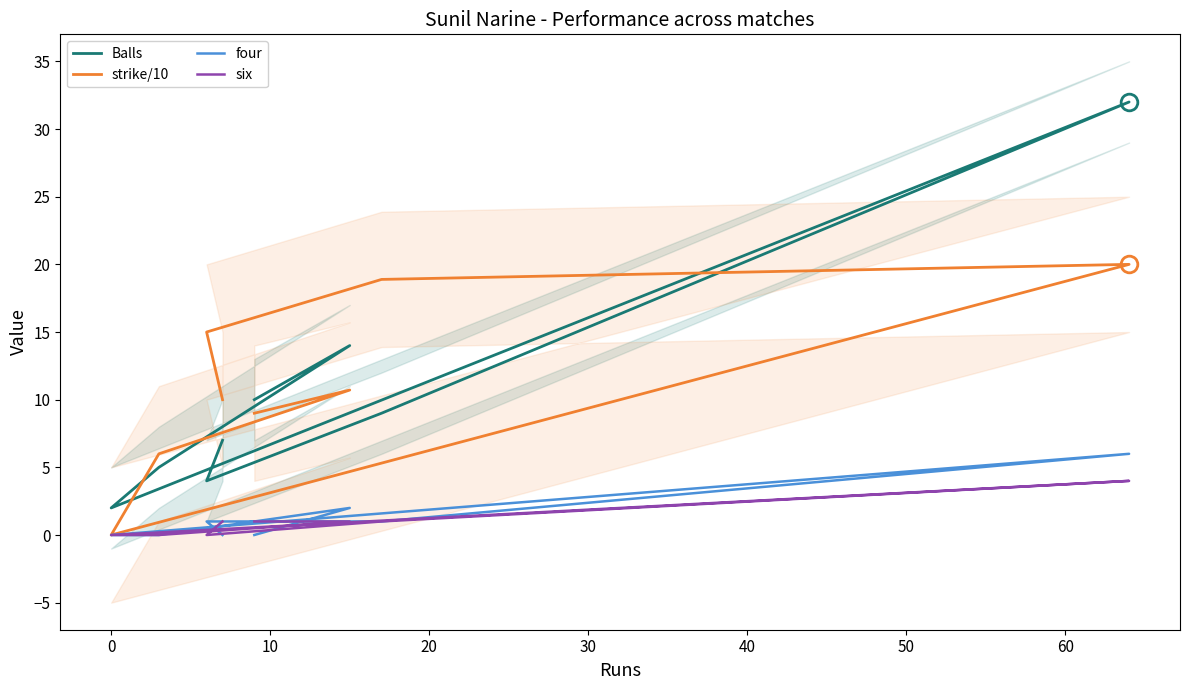

Count the number of categories in the chart.

9